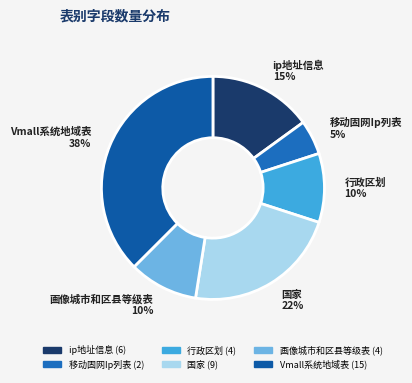

The 行政区划 slice represents 22% of the pie. True or false?

False